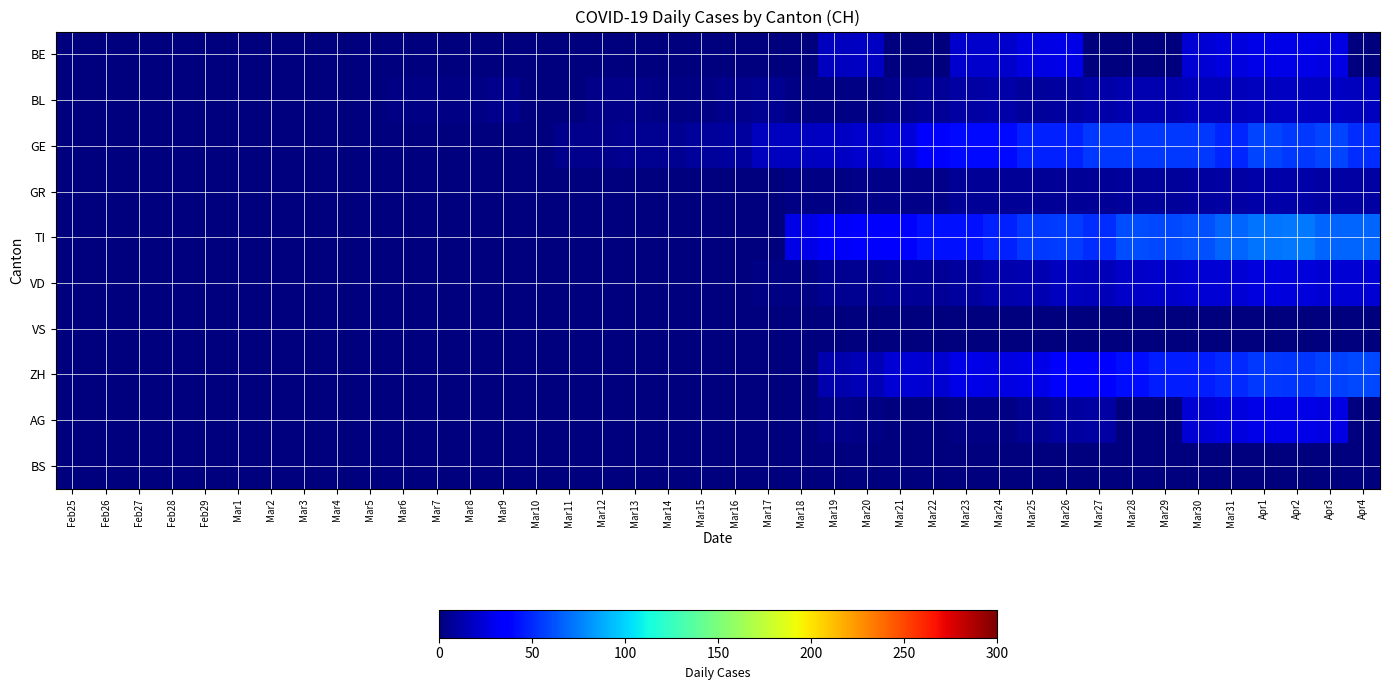

Rank the series by their maximum value, from lowest to highest.

VS, BS, GR, BL, VD, AG, BE, GE, ZH, TI